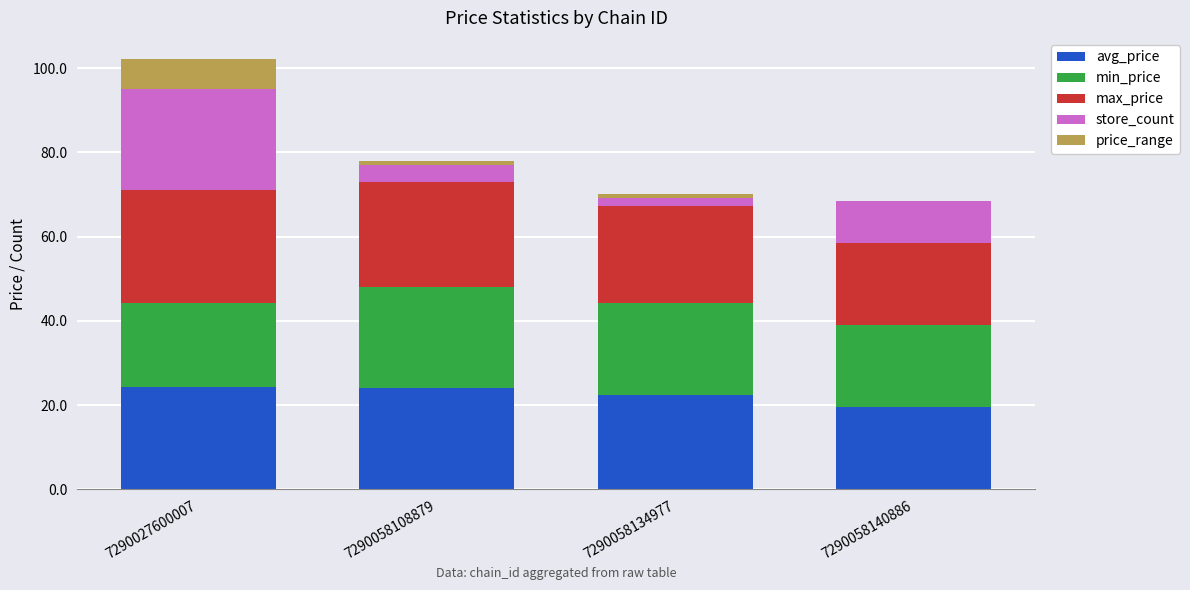

What is the total value across all series at 7290027600007?

102.1